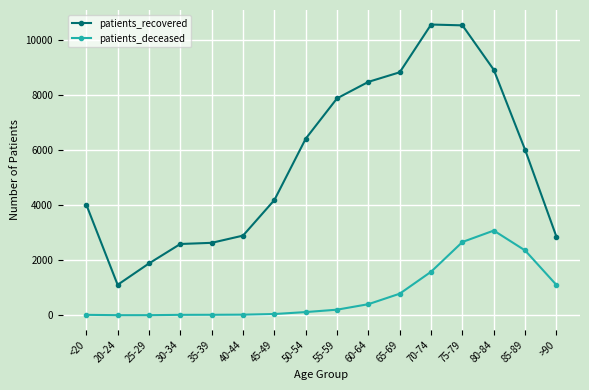

The value of patients_recovered at <20 is 4025. True or false?

True